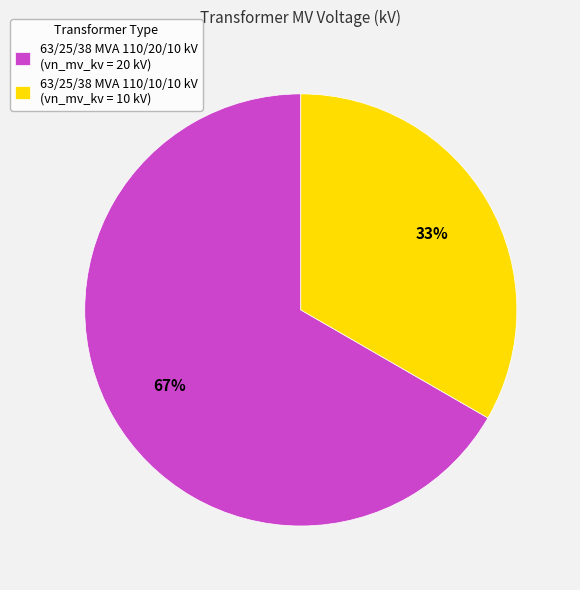

Combined, do 63/25/38 MVA 110/20/10 kV (vn_mv_kv = 20 kV) and 63/25/38 MVA 110/10/10 kV (vn_mv_kv = 10 kV) account for over 50%?

Yes